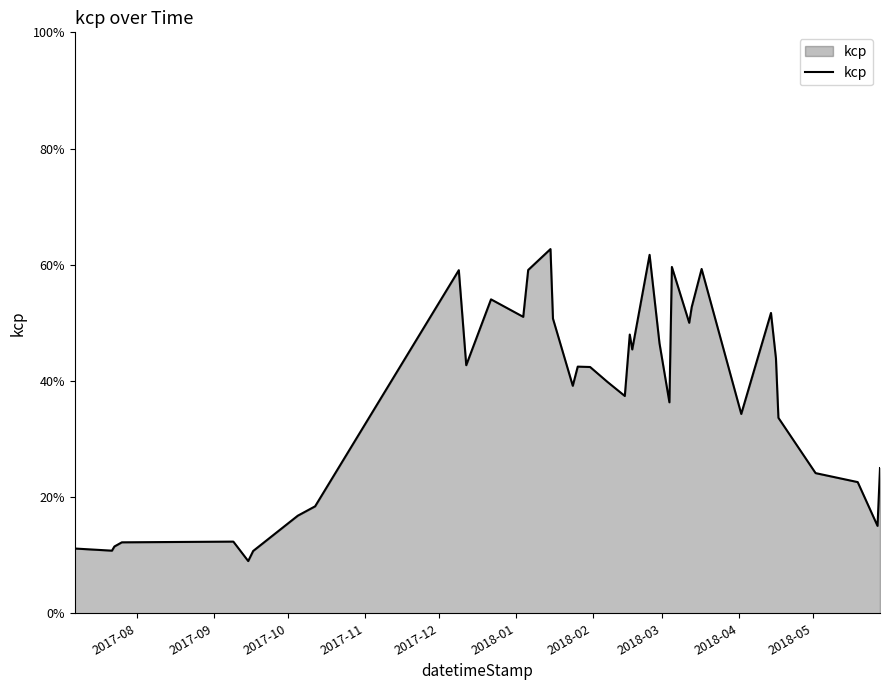

Does the chart display data point markers on the line(s)?

No